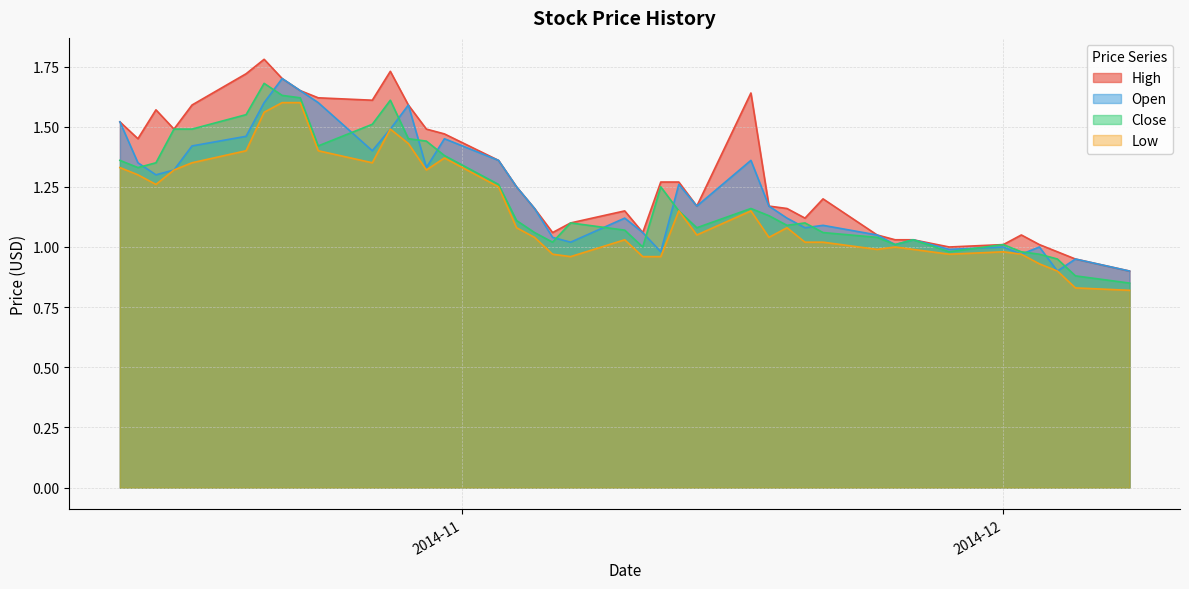

The value of High at 27 is 2.2. True or false?

False